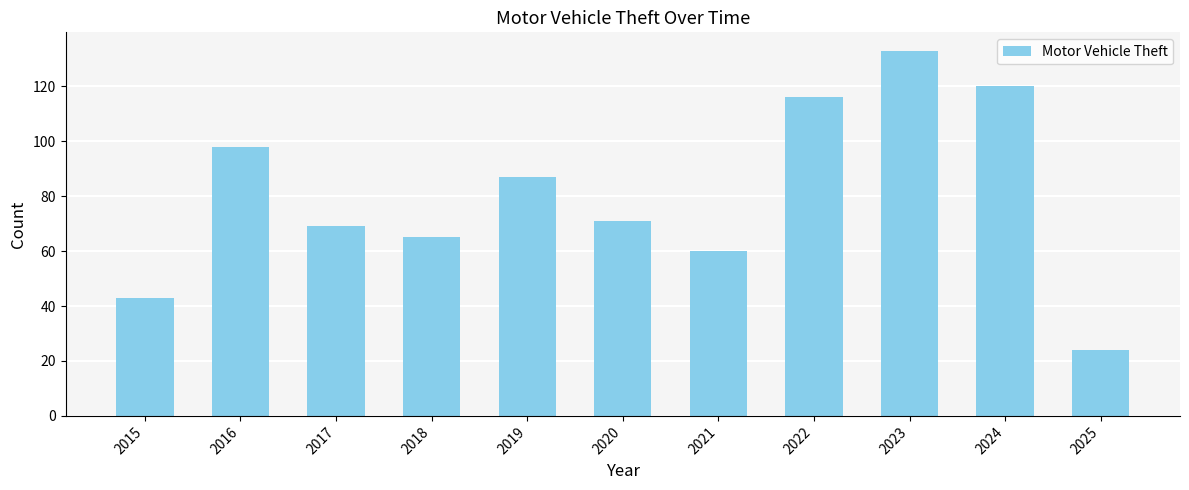

List the labels in order of value, largest first.

2023, 2024, 2022, 2016, 2019, 2020, 2017, 2018, 2021, 2015, 2025